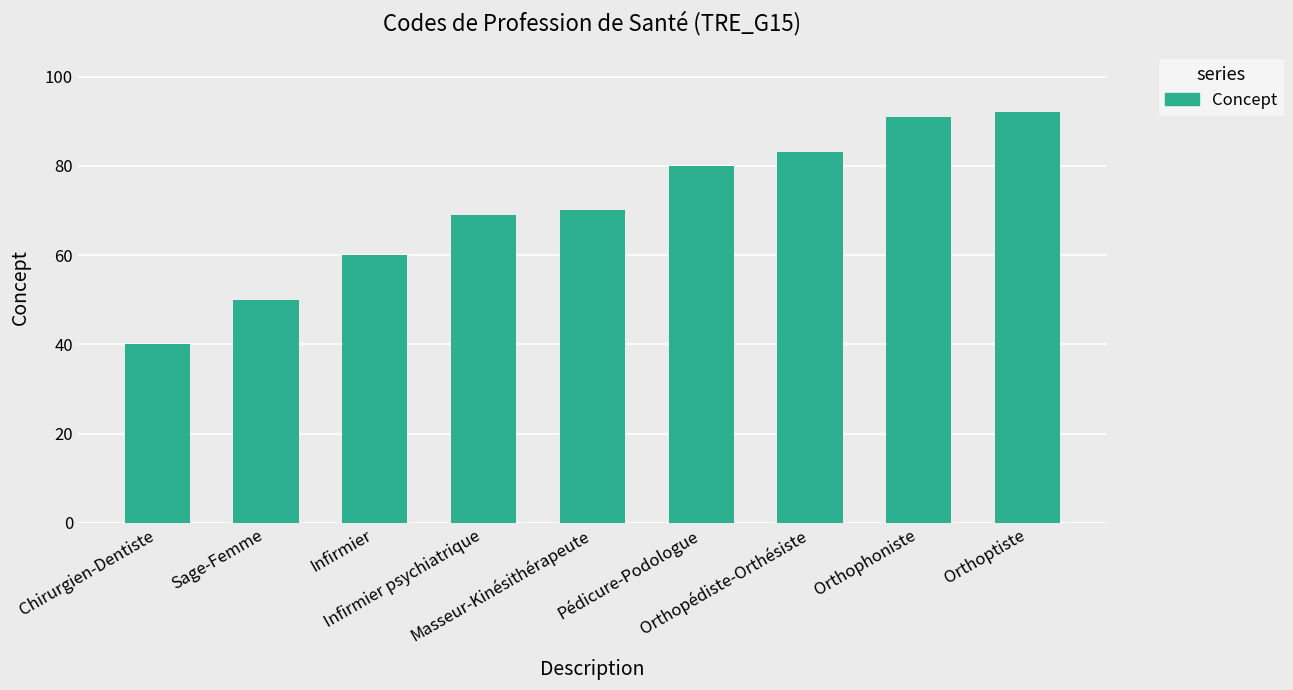

The value at Orthophoniste is 152. True or false?

False